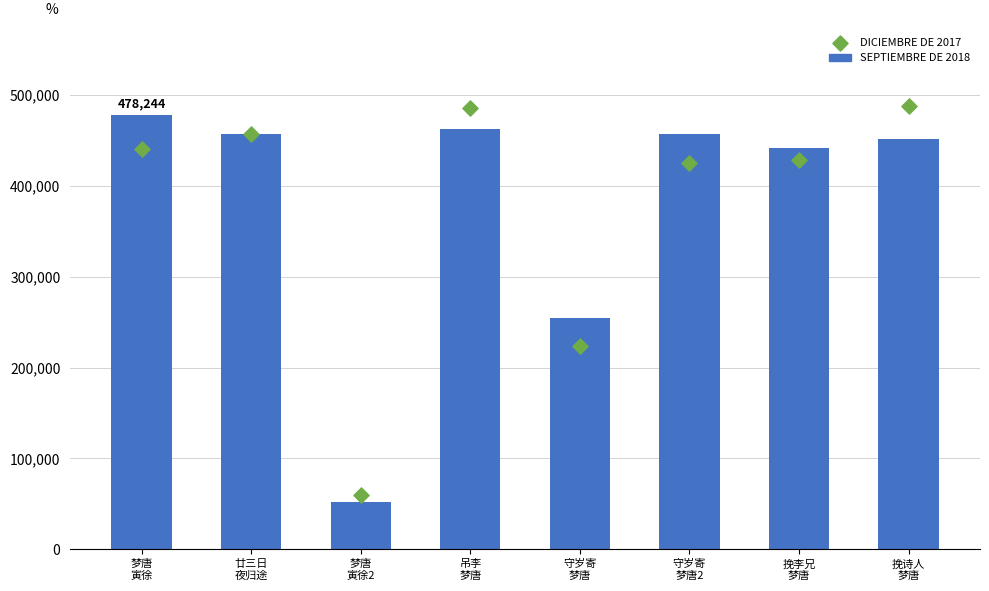

At how many categories does at least one series exceed 336129?

6